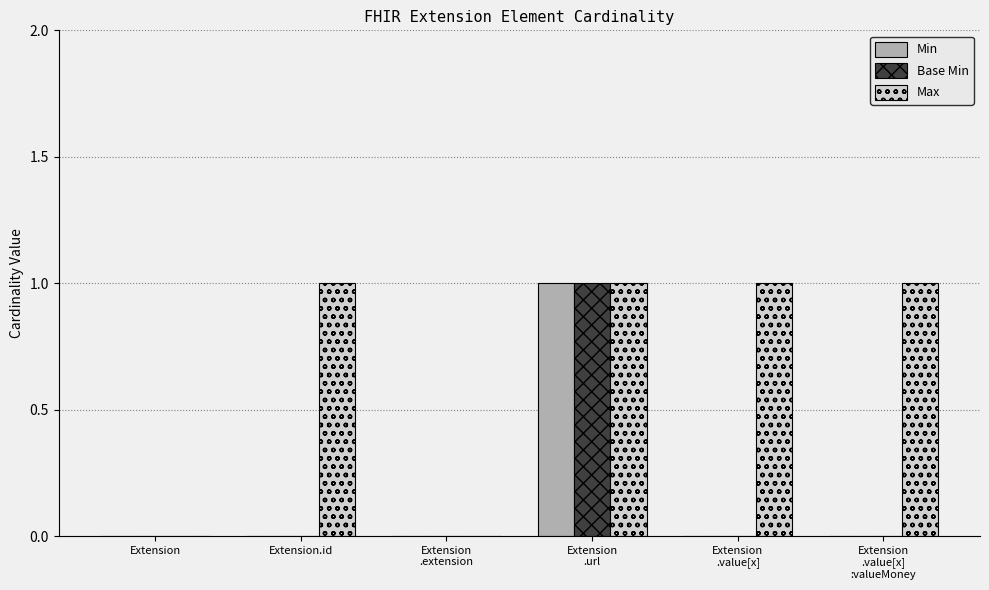

What are all the series names shown in the legend?

Min, Base Min, Max